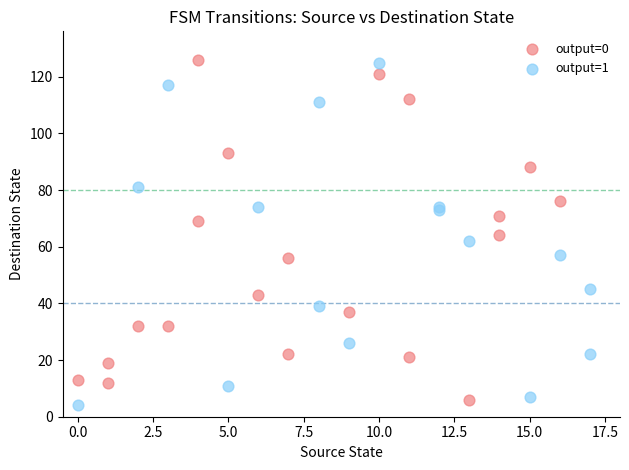

What are all the series names shown in the legend?

output=0, output=1